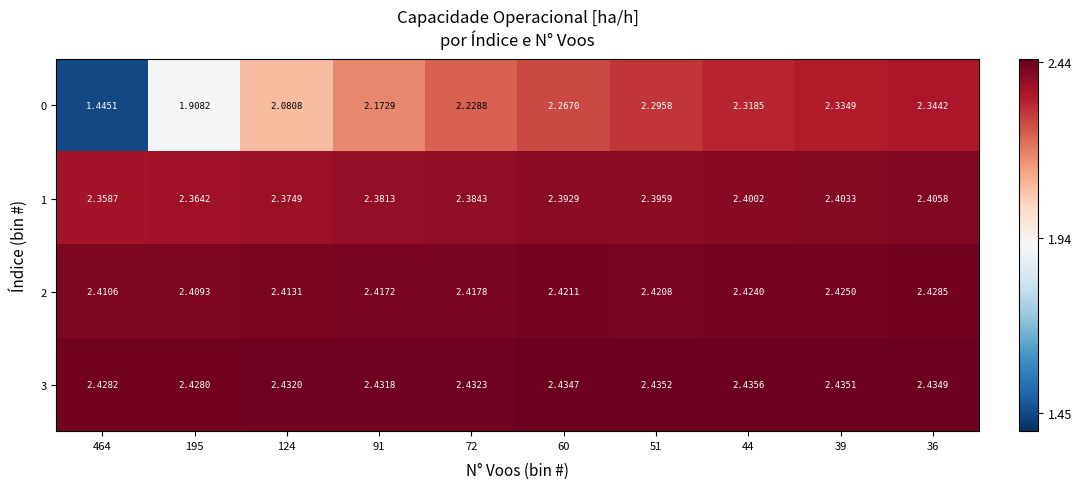

Is the value of 3 at 60 greater than the value of 0 at 72?

Yes